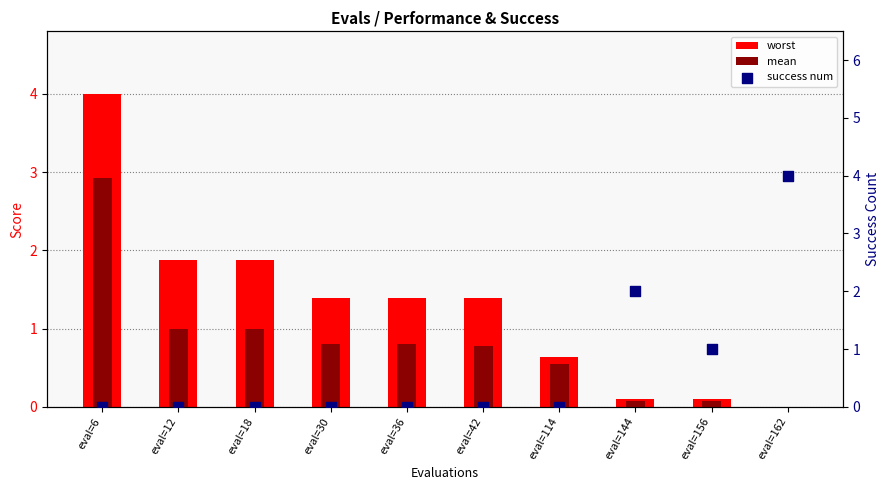

What are all the series names shown in the legend?

worst, mean, success num